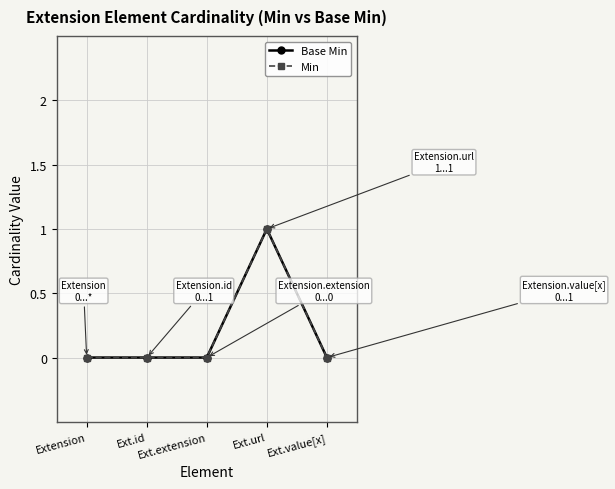

Does the chart have visible grid lines?

Yes